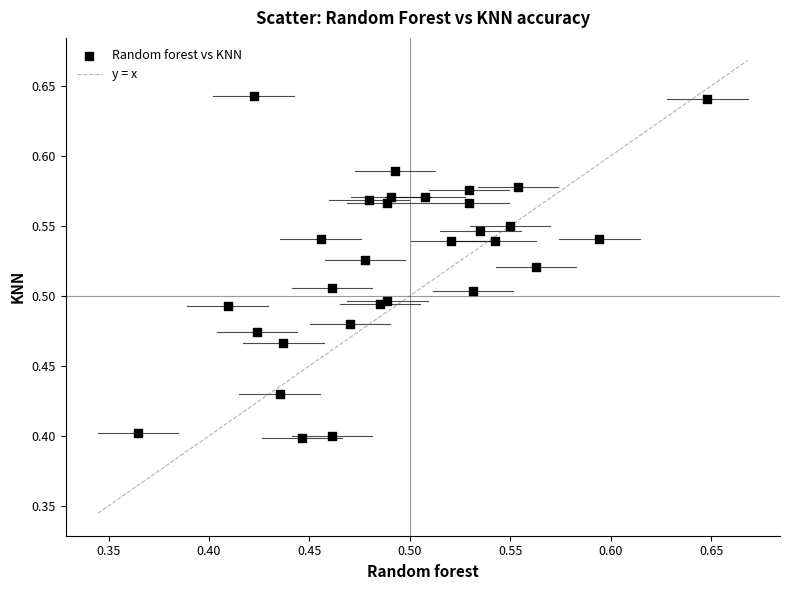

What is the range of X values (max minus min)?

0.3